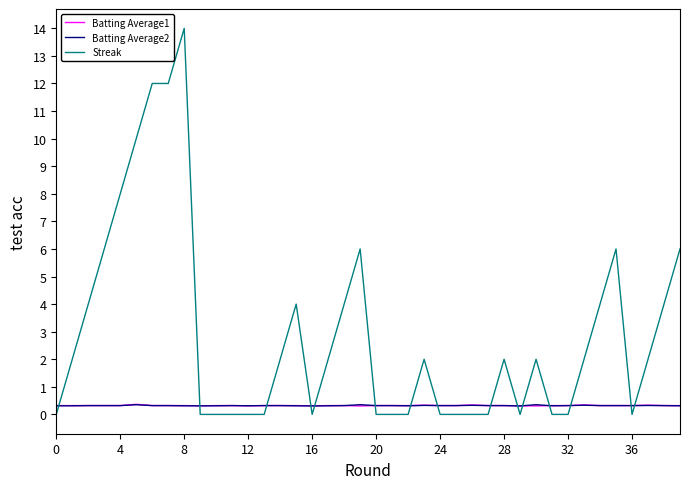

True or false: Batting Average1 and Streak cross at least once.

True